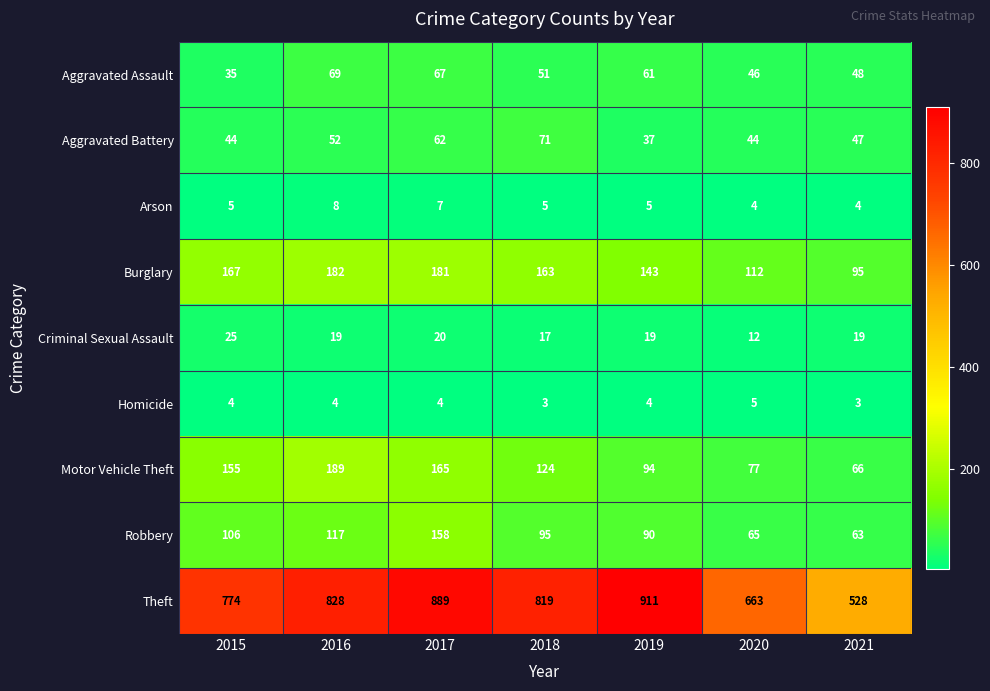

At which label does Robbery reach its minimum?

2021